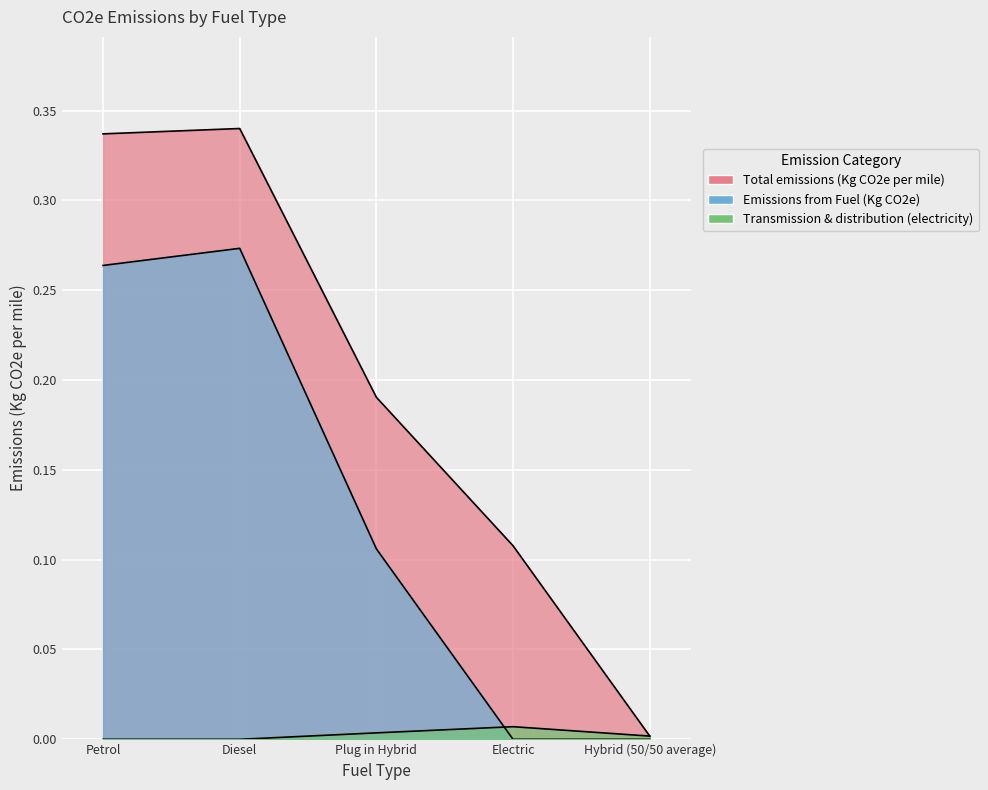

True or false: Emissions from Fuel (Kg CO2e) has more than 2 interior local peaks.

False